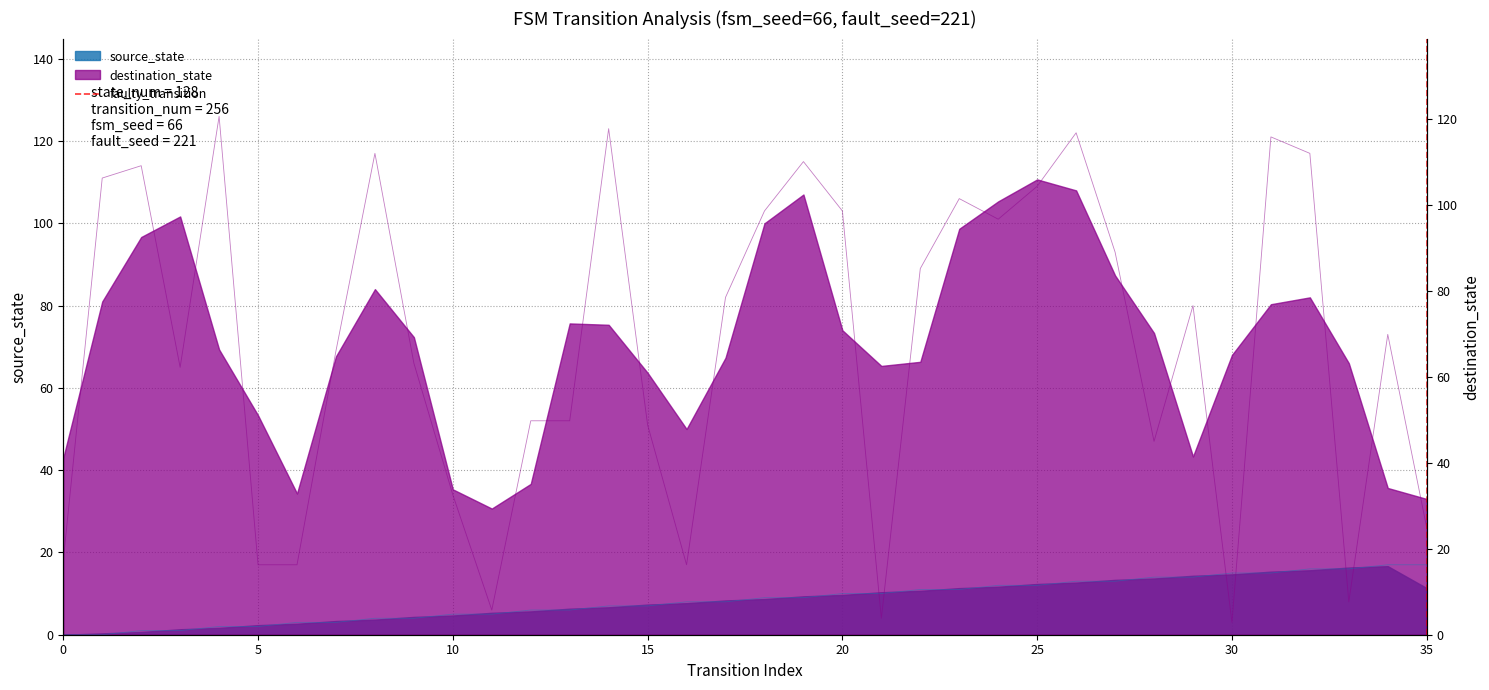

How many values are below 1?

1